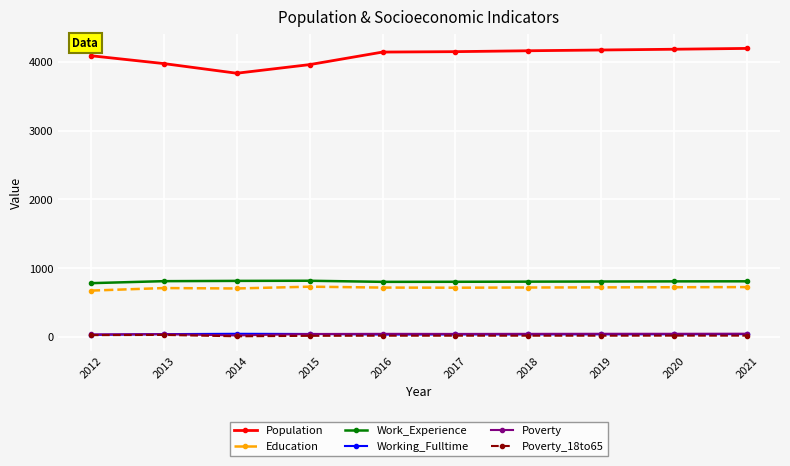

True or false: Population and Education intersect in this chart.

False